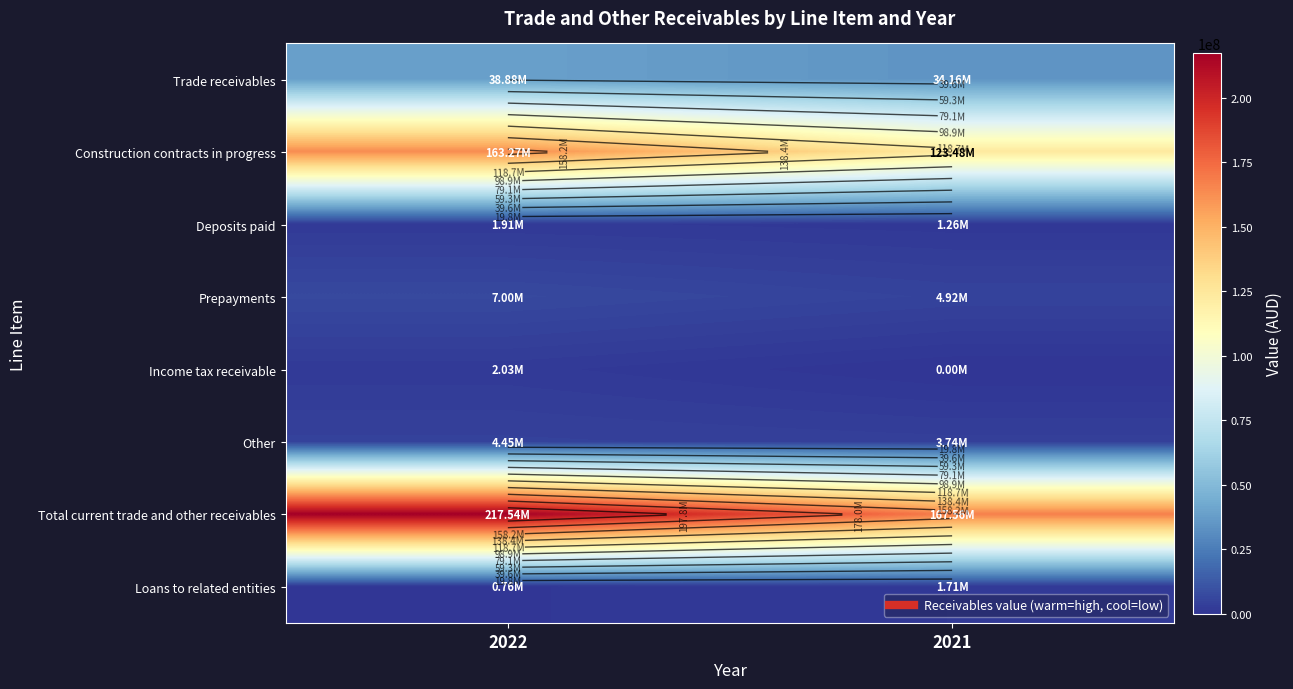

Between 2021 and 2022, which is larger?

2022